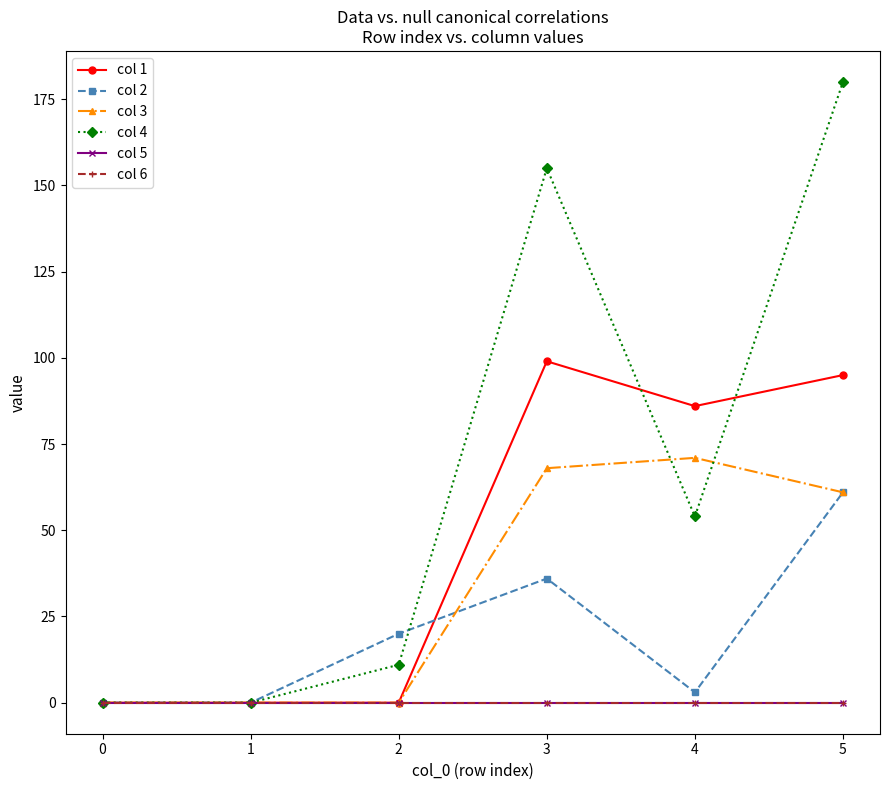

True or false: col 6 and col 3 intersect in this chart.

False